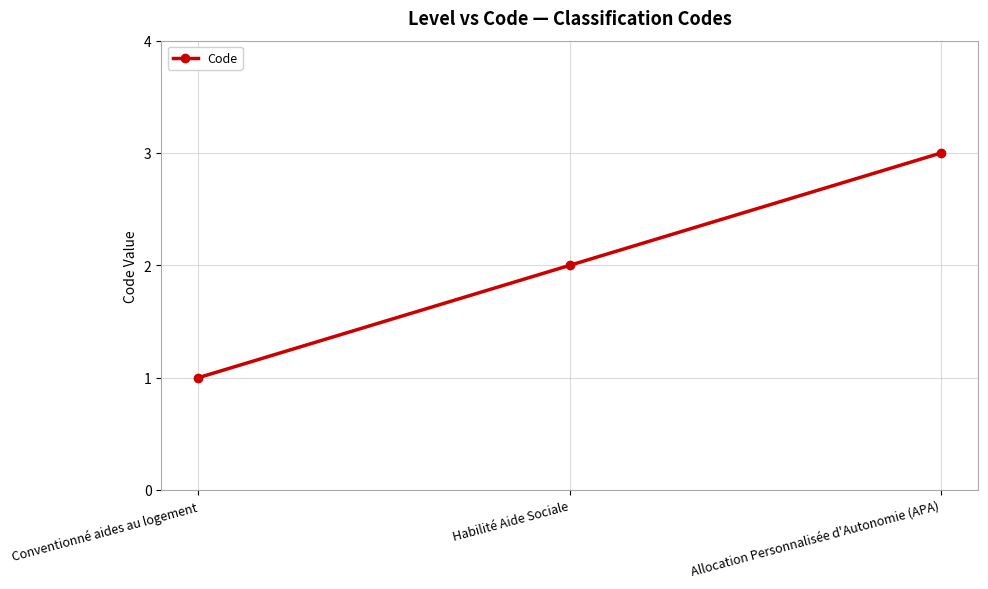

Between Habilité Aide Sociale and Conventionné aides au logement, which is larger?

Habilité Aide Sociale